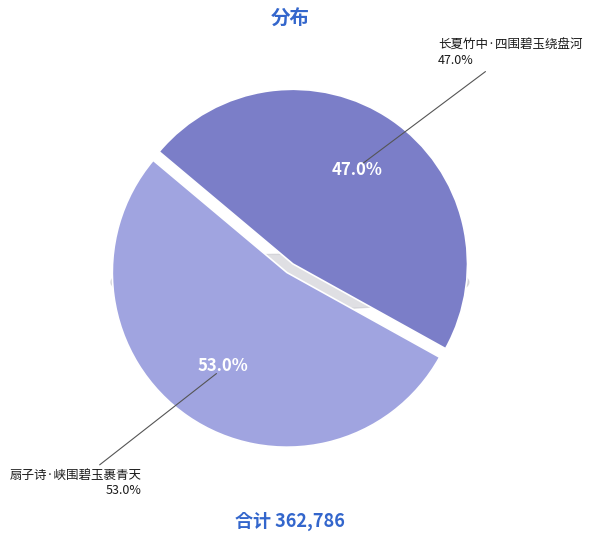

Which category has the biggest portion of the pie?

扇子诗·峡围碧玉裹青天